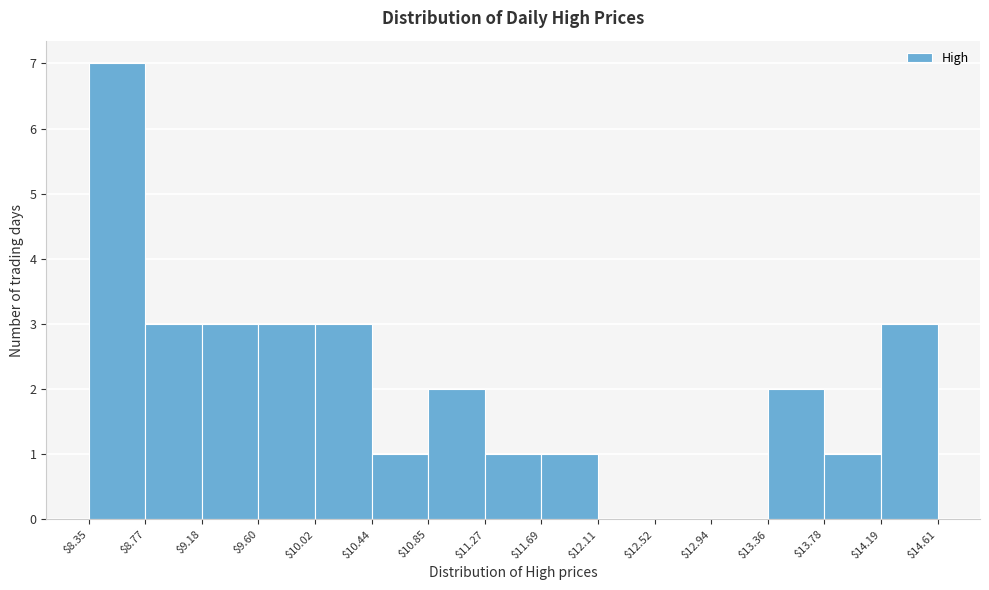

How tall is the bar that spans $11.69 to $12.11 on the x-axis? The values are not printed on the chart, so give them approximately, as read against the axis.

1